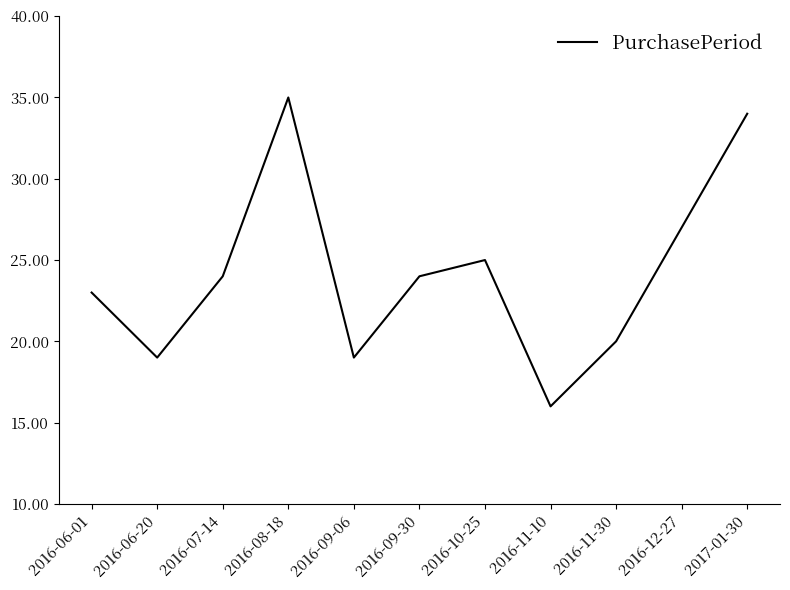

The value at 2016-09-30 is 24. True or false?

True